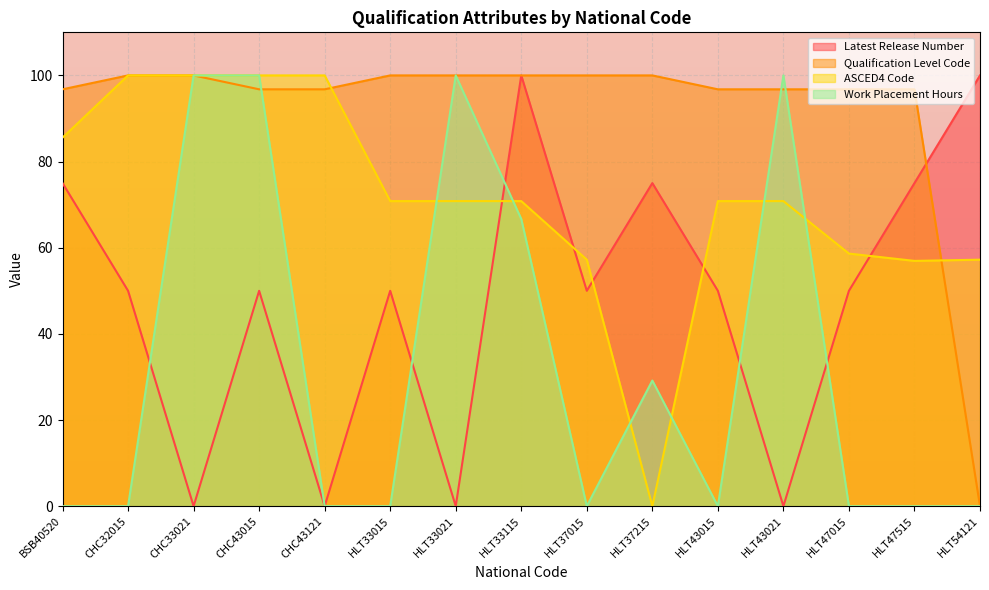

Rank the series by their maximum value, from lowest to highest.

Latest Release Number, Qualification Level Code, Work Placement Hours, ASCED4 Code